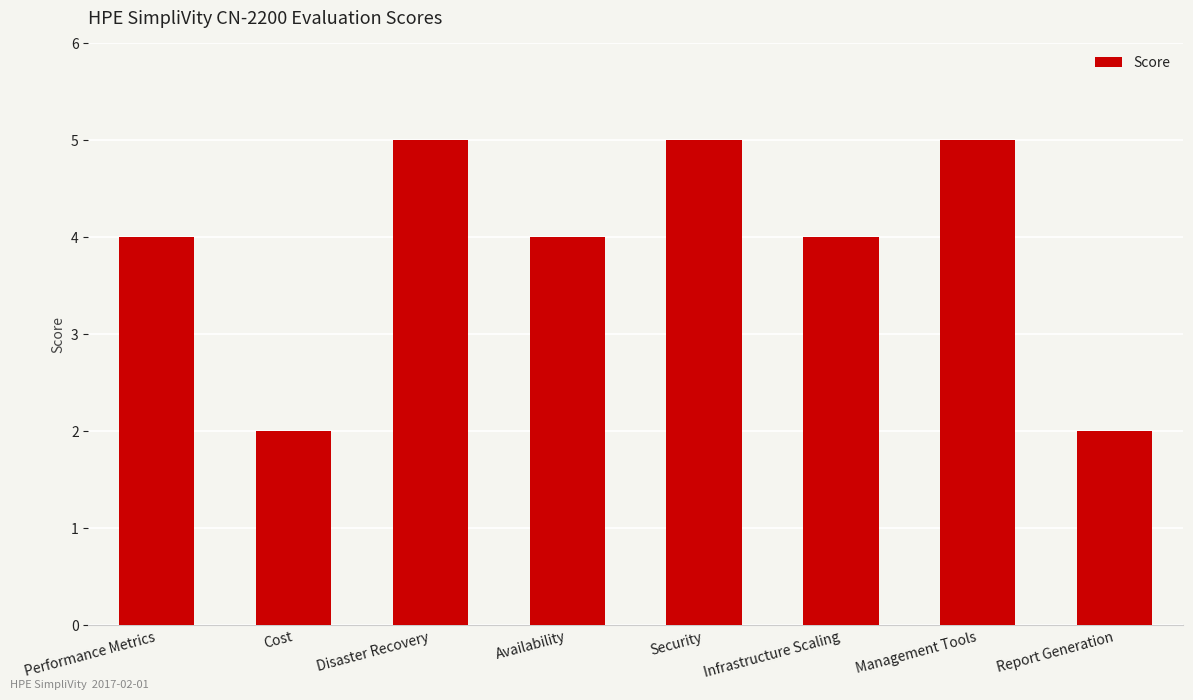

The chart shows a value of 4 at Performance Metrics. True or false?

True